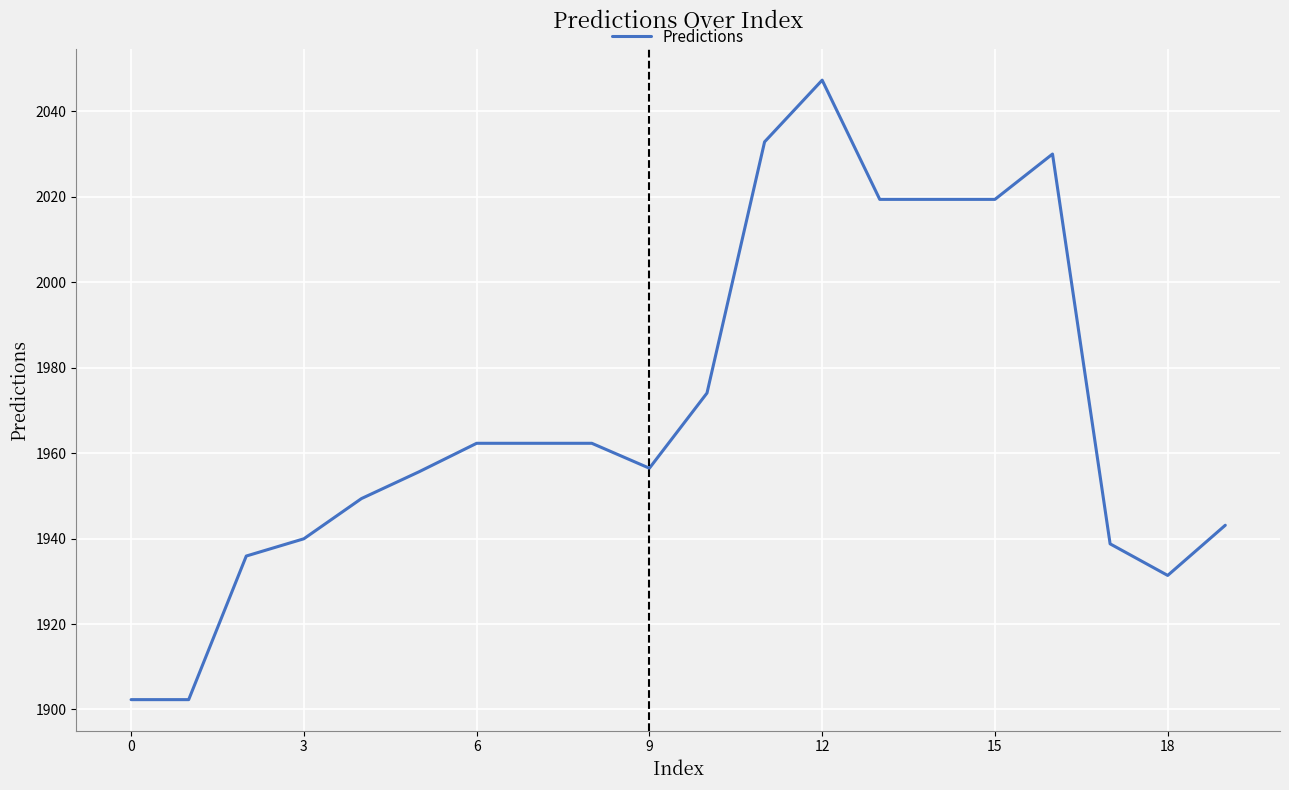

What is the minimum value shown in the chart?

1902.3